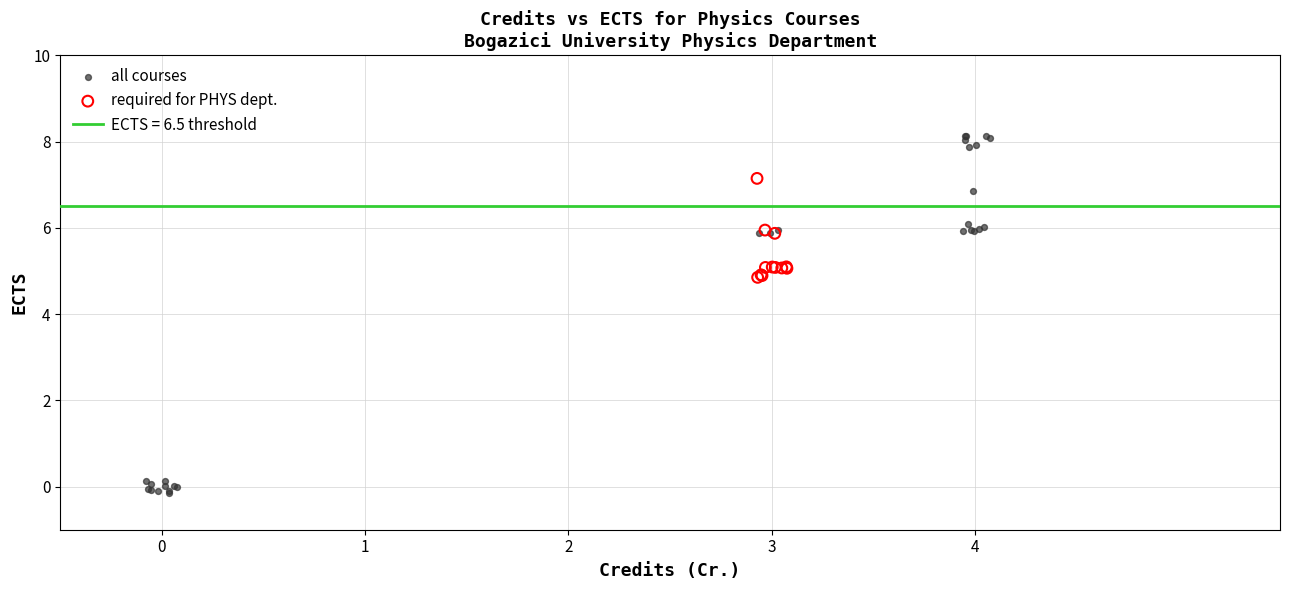

Which series contains the lowest Y value?

all courses